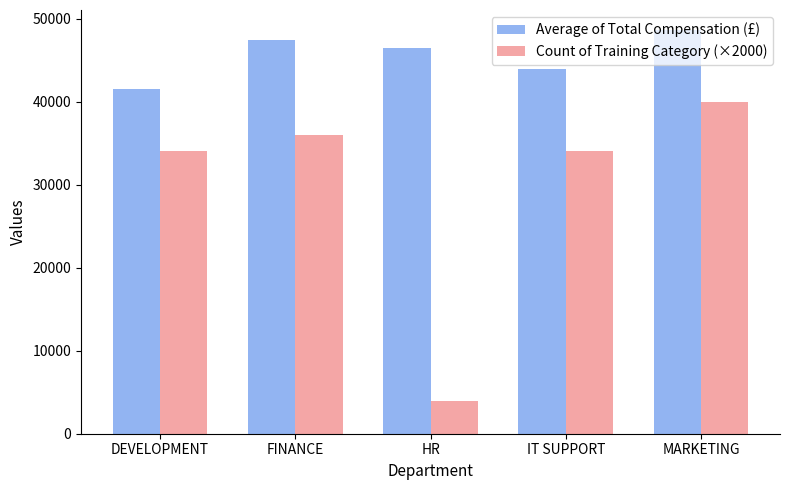

How many bars are there in total?

10